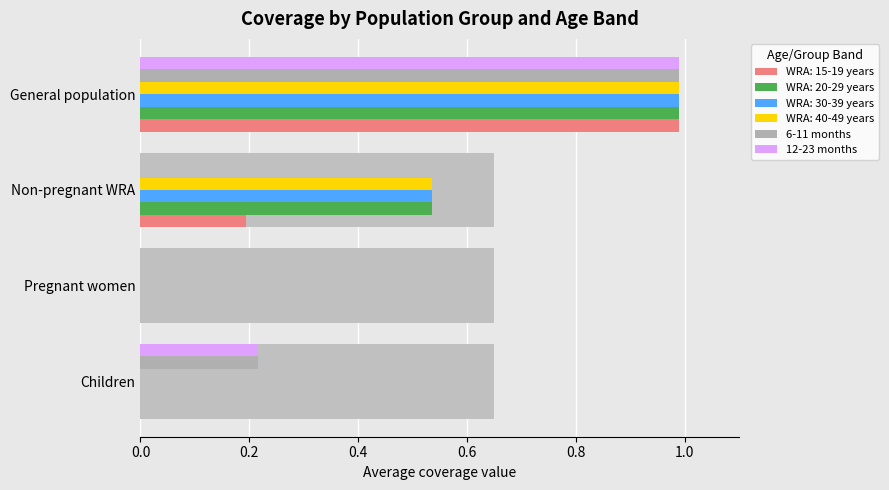

Are the bars grouped side by side (vs. stacked)?

Yes